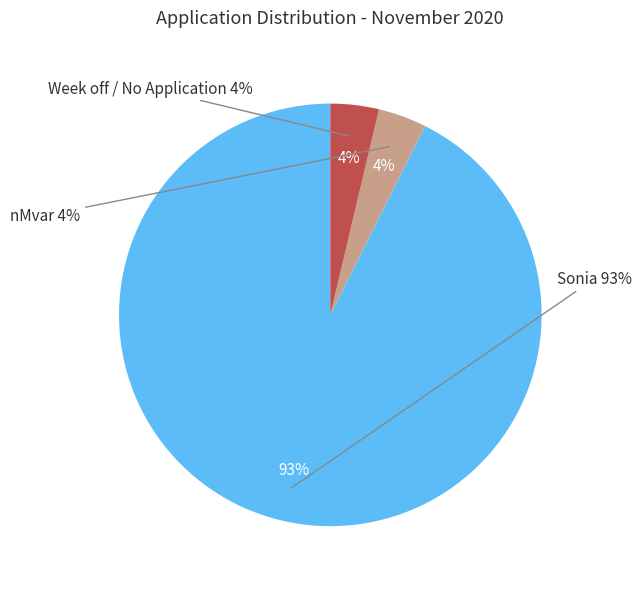

Which slice is the smallest?

nMvar